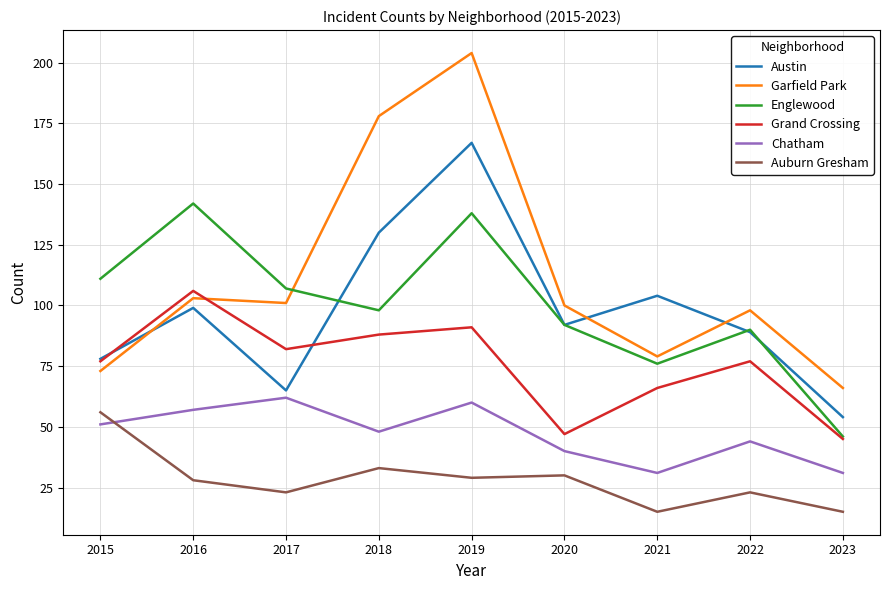

What is the spread (max minus min) of values at 2015?

60